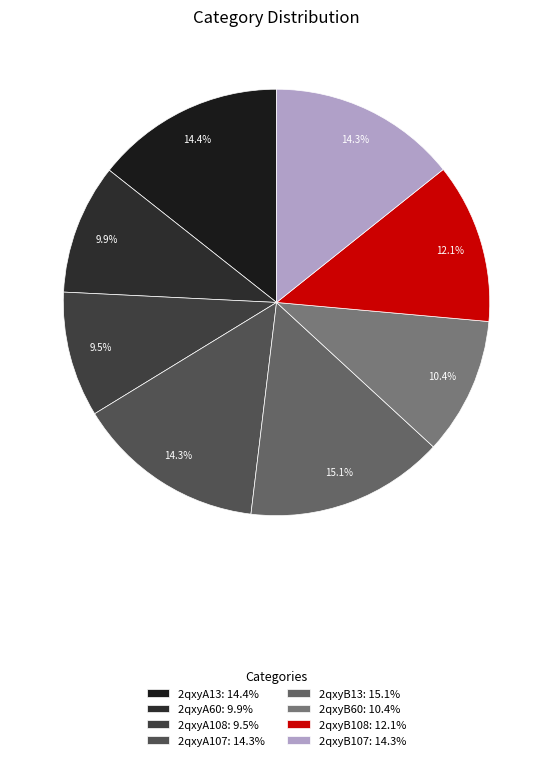

Which category has the biggest portion of the pie?

2qxyB13